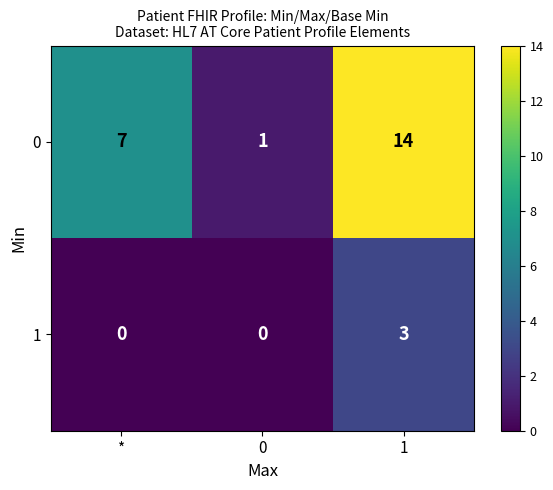

Reading right to left, list all the values displayed in this chart.

0: 14	1	7
1: 3	0	0